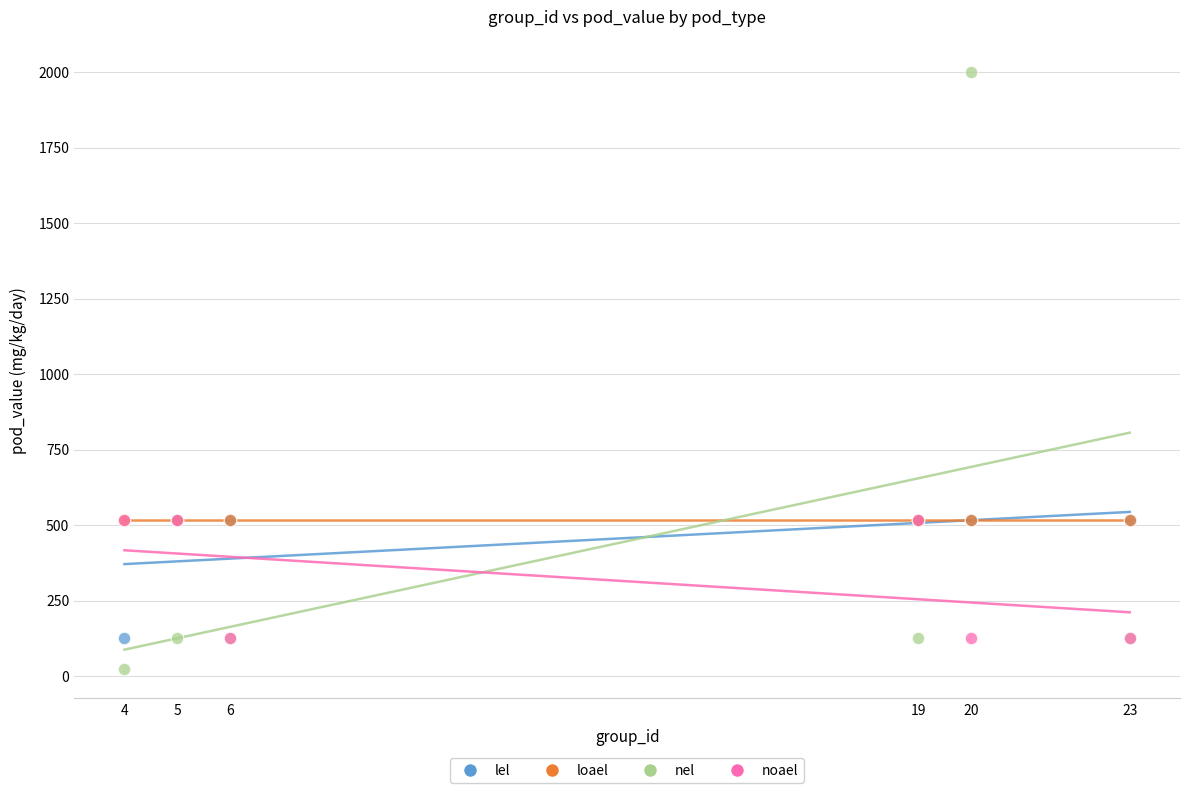

Which series contains the highest Y value?

nel